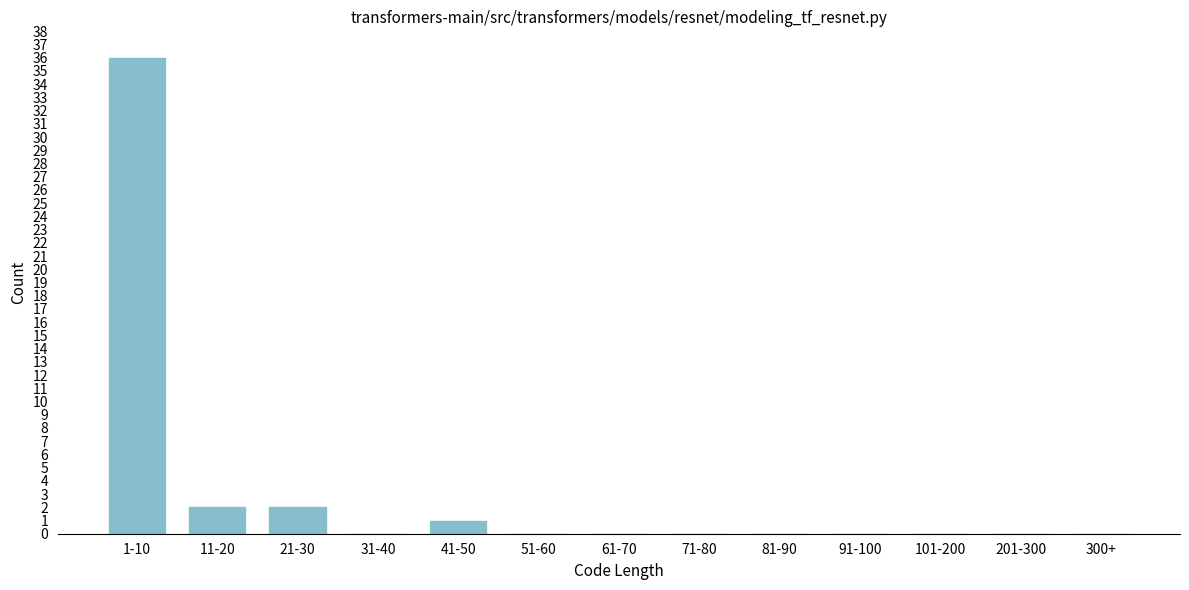

Reading right to left, what are all the values shown in this chart?

300+=0	201-300=0	101-200=0	91-100=0	81-90=0	71-80=0	61-70=0	51-60=0	41-50=1	31-40=0	21-30=2	11-20=2	1-10=36